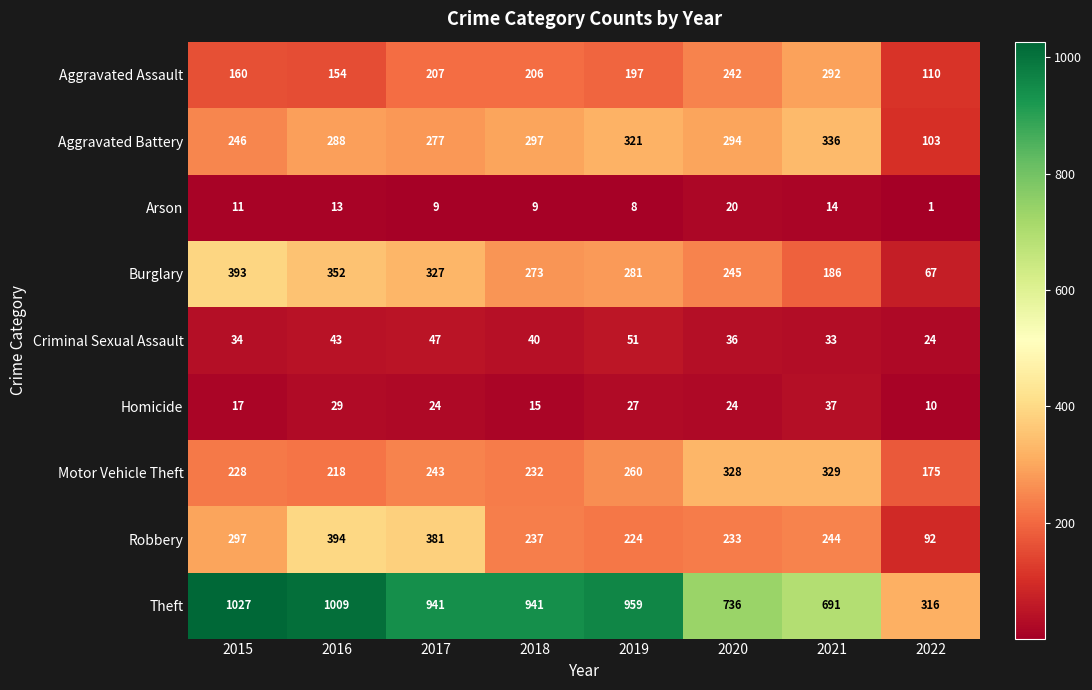

At which category does the chart reach its minimum across all series?

2022